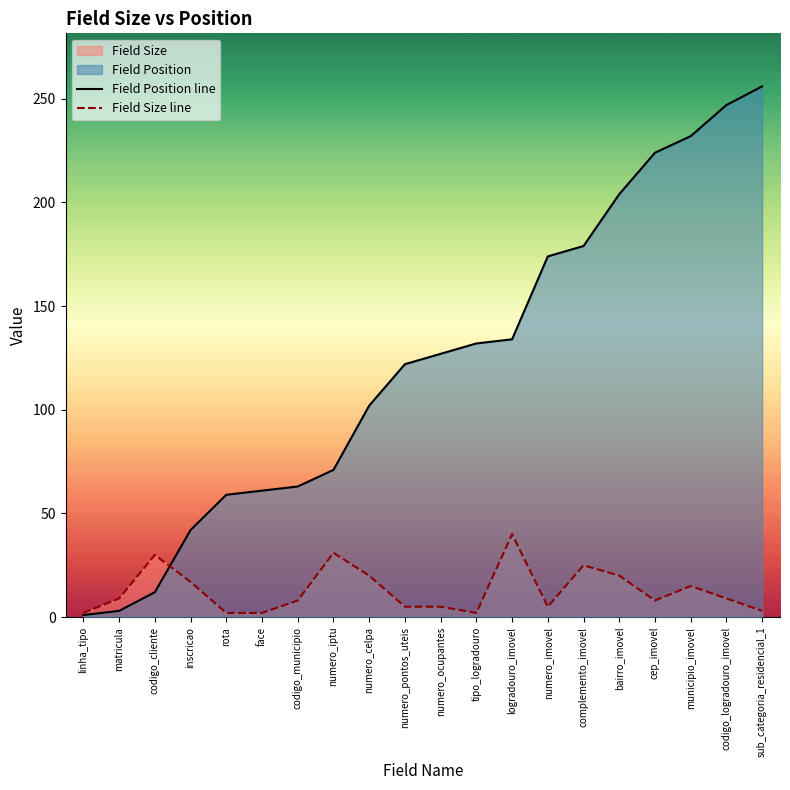

What is the minimum value for Field Position line?

1